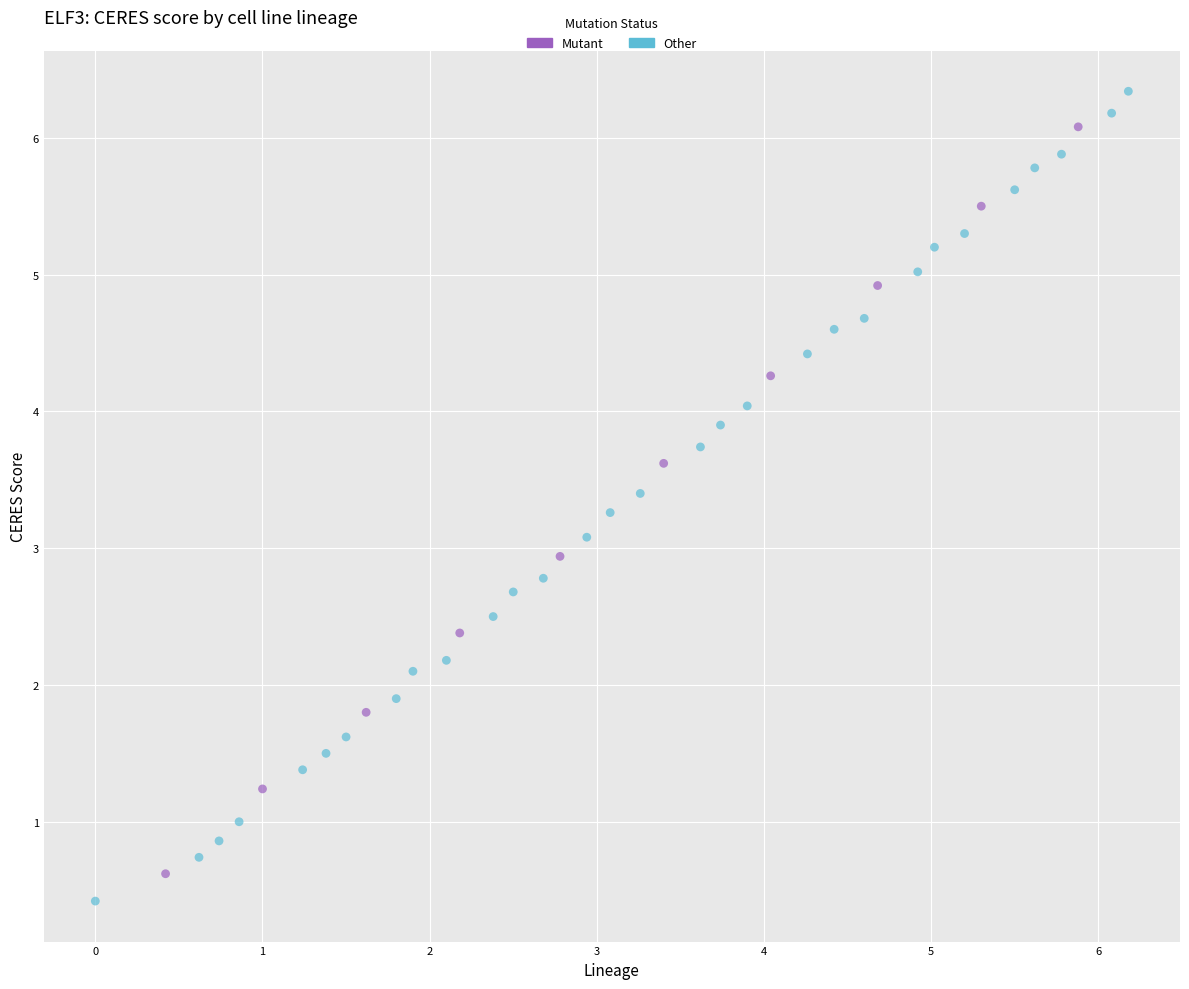

Which series has the largest Y range (max minus min)?

Other